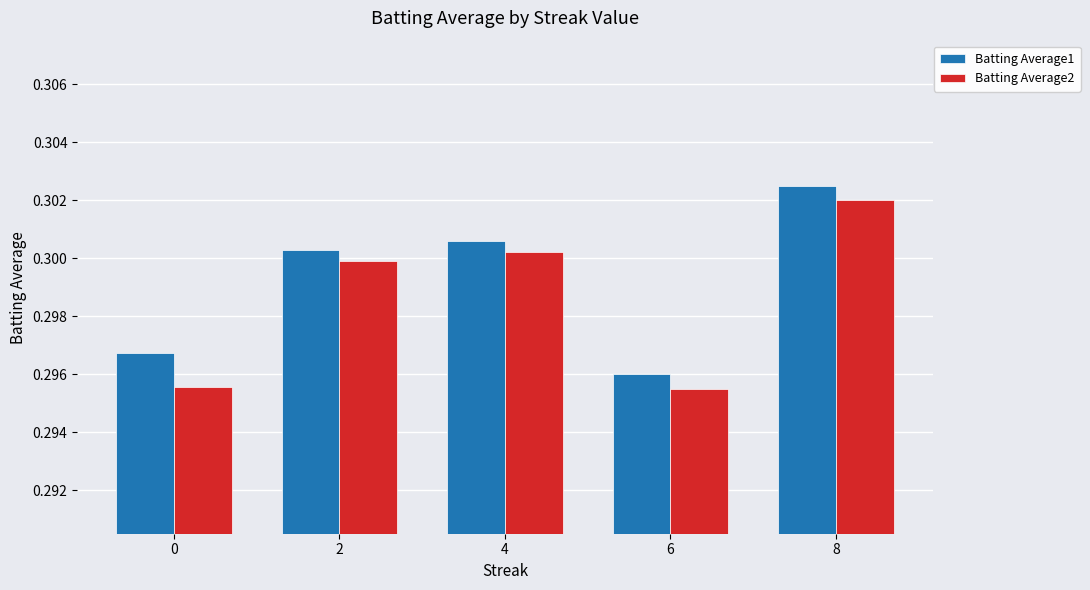

Is it true that Batting Average2 equals 0.5 at 6?

False